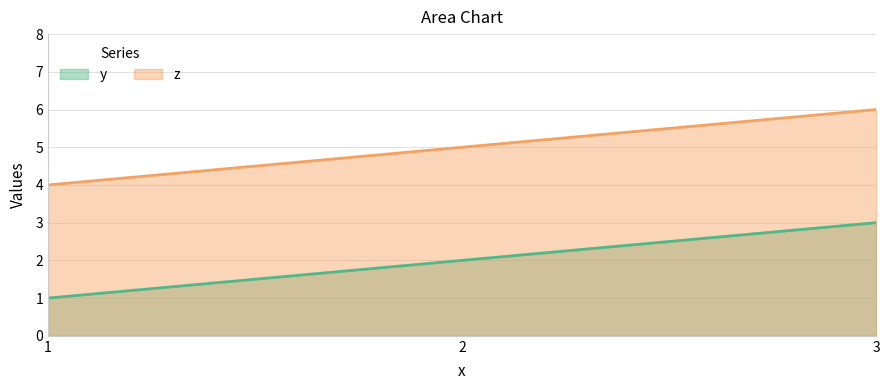

True or false: z has a value of 5 at 2.

True